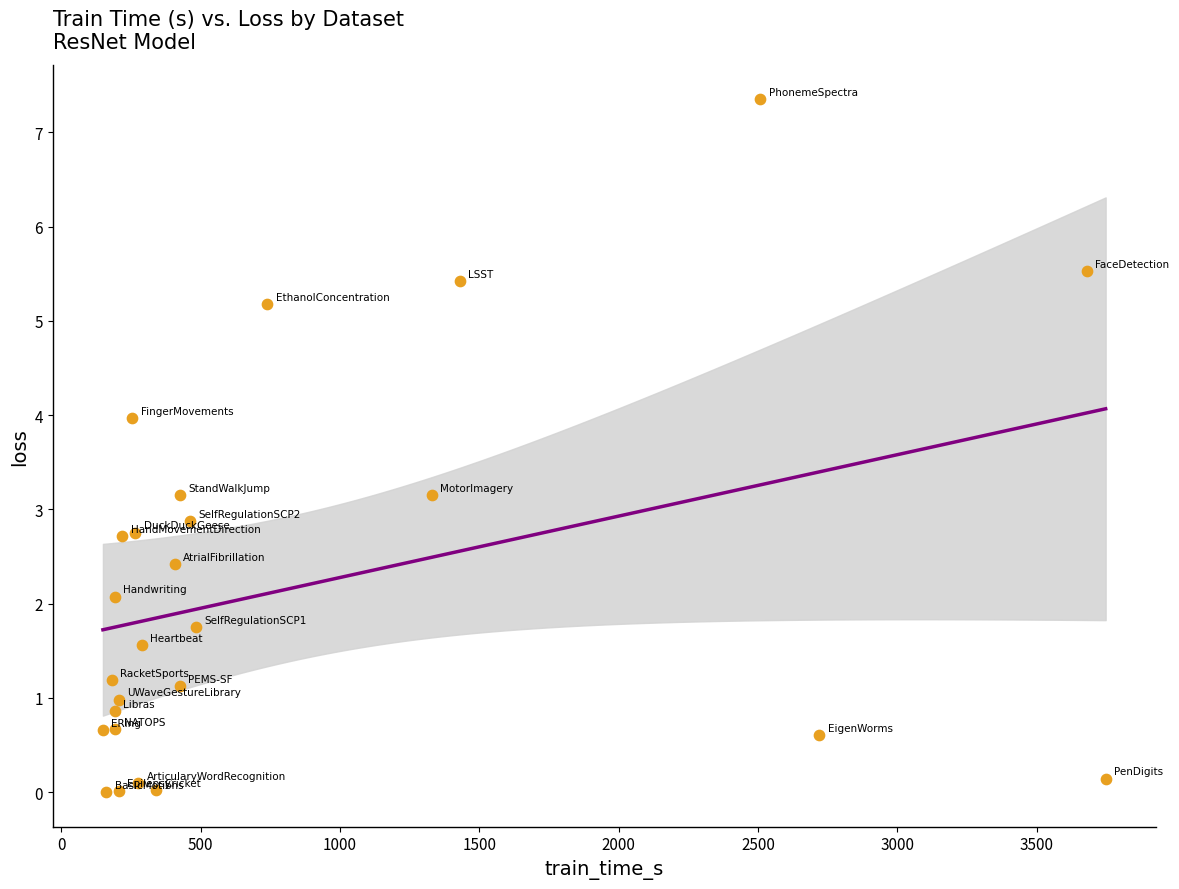

What is the range of X values (max minus min)?

3599.0